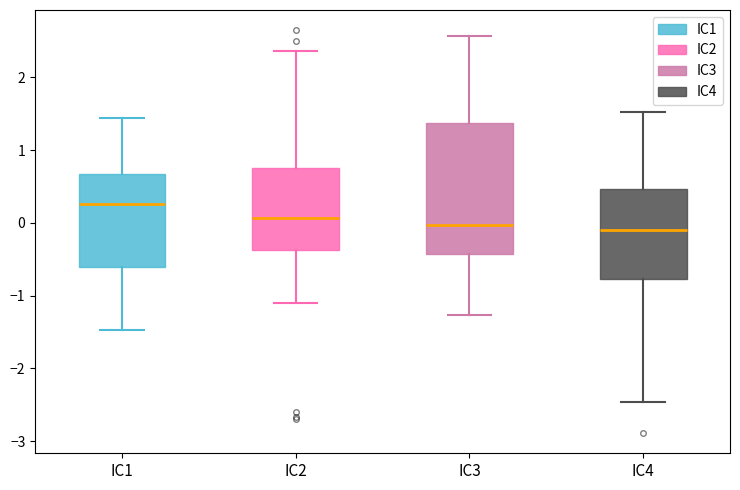

Reading left to right, transcribe this box plot: for each box, give where its median line is, the range the box spans, and where its two whiskers end, as read against the y-axis. The values are not printed on the chart, so give them approximately, as read against the axis.

IC1: median 0.3, box -0.6 to 0.7, whiskers -1.5 to 1.4
IC2: median 0.1, box -0.4 to 0.8, whiskers -1.1 to 2.4
IC3: median 0.0, box -0.4 to 1.4, whiskers -1.3 to 2.6
IC4: median -0.1, box -0.8 to 0.5, whiskers -2.5 to 1.5